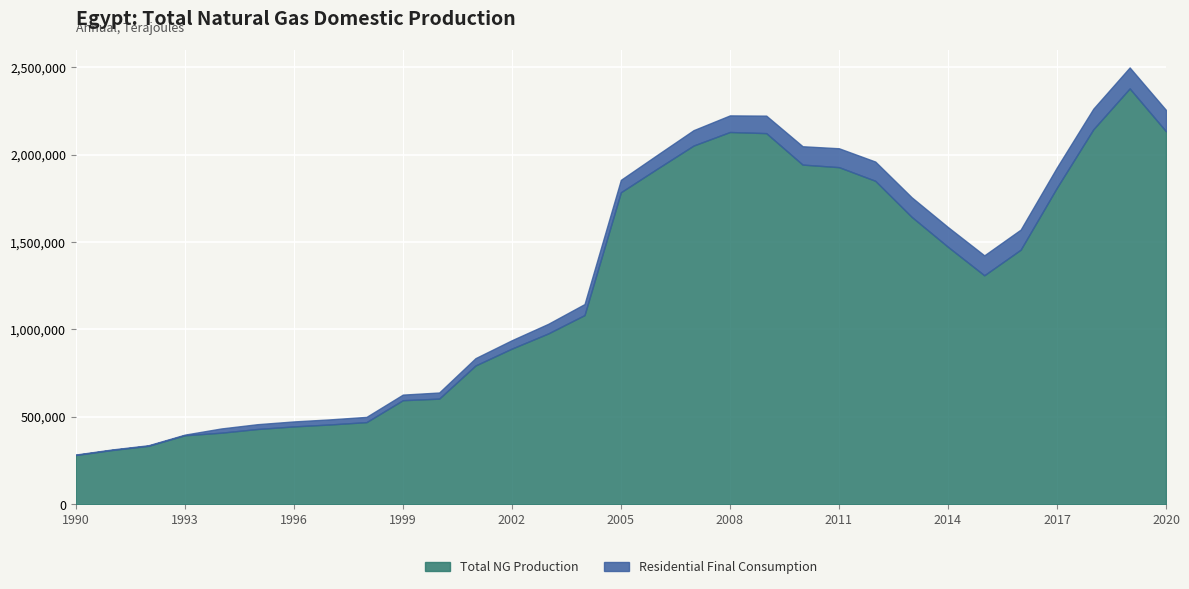

The Total NG Production series shows 1456168 at 2016. True or false?

True